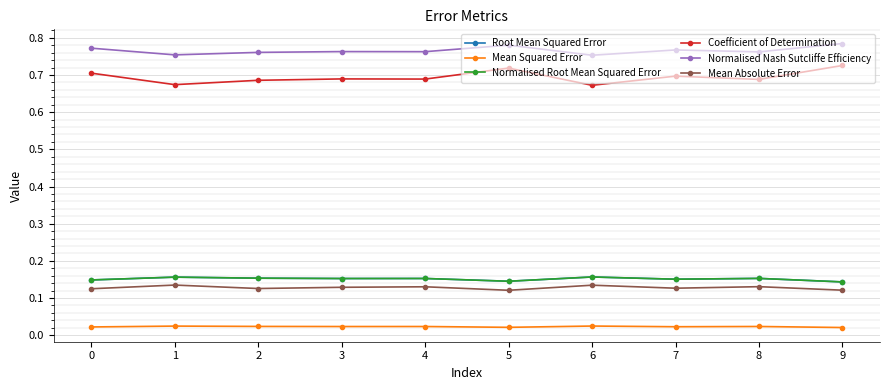

Read the Mean Absolute Error value at 8.

0.1